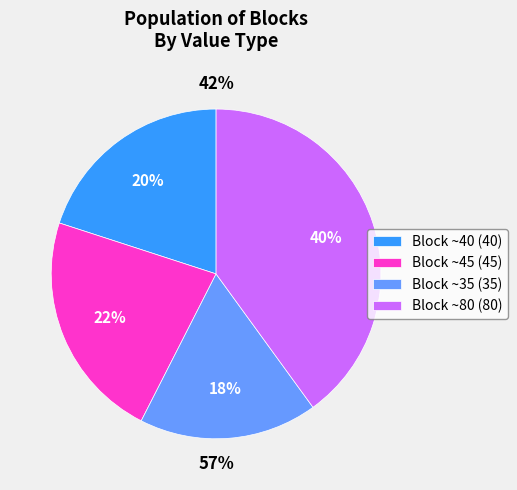

Rank the categories by value from lowest to highest.

Block 5 (35), Block 1 (40), Block 2 (45), Block 19 (80)